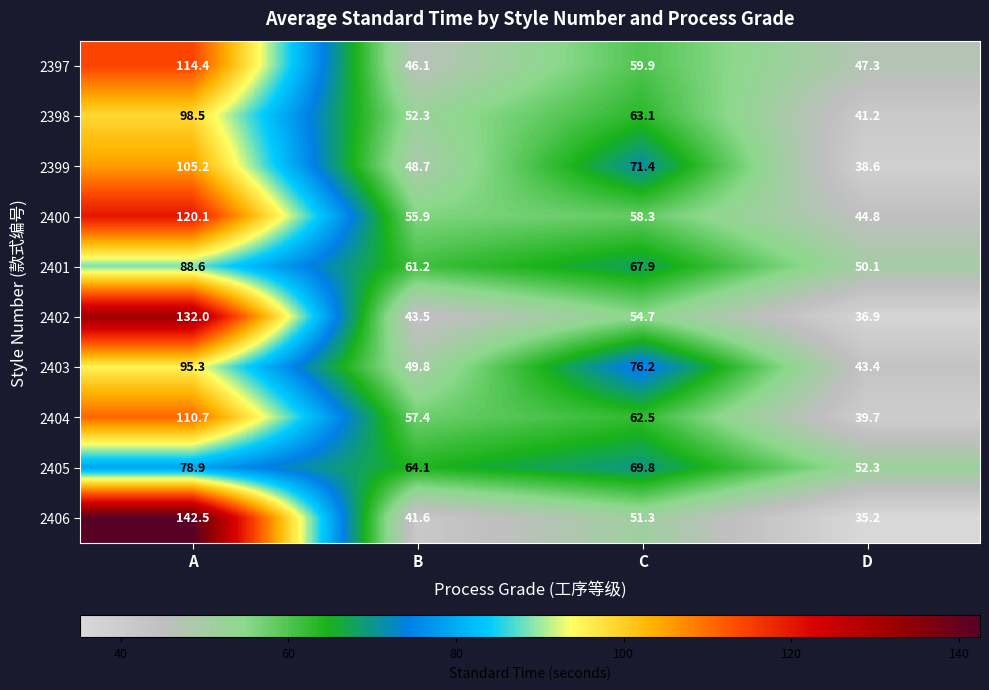

What value does the 2400 series have at B?

55.9